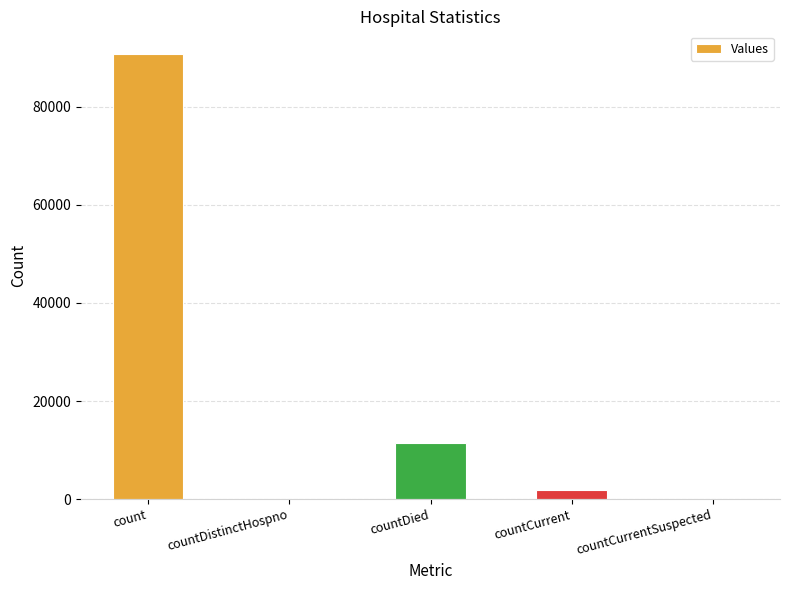

What is the greatest value displayed?

90834